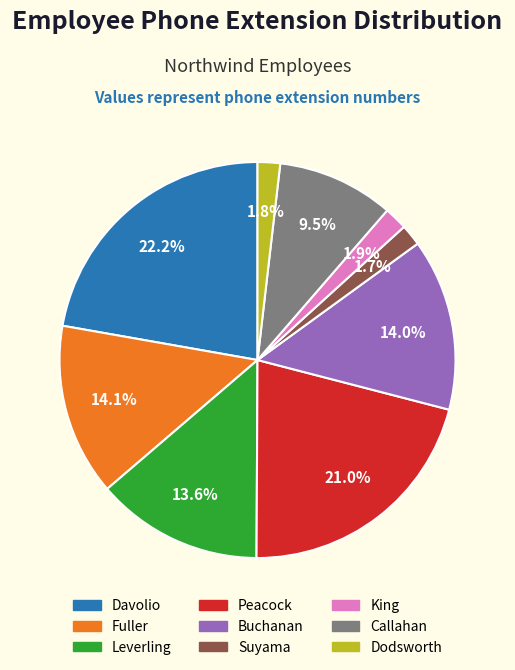

What is the largest slice in the pie chart?

Davolio